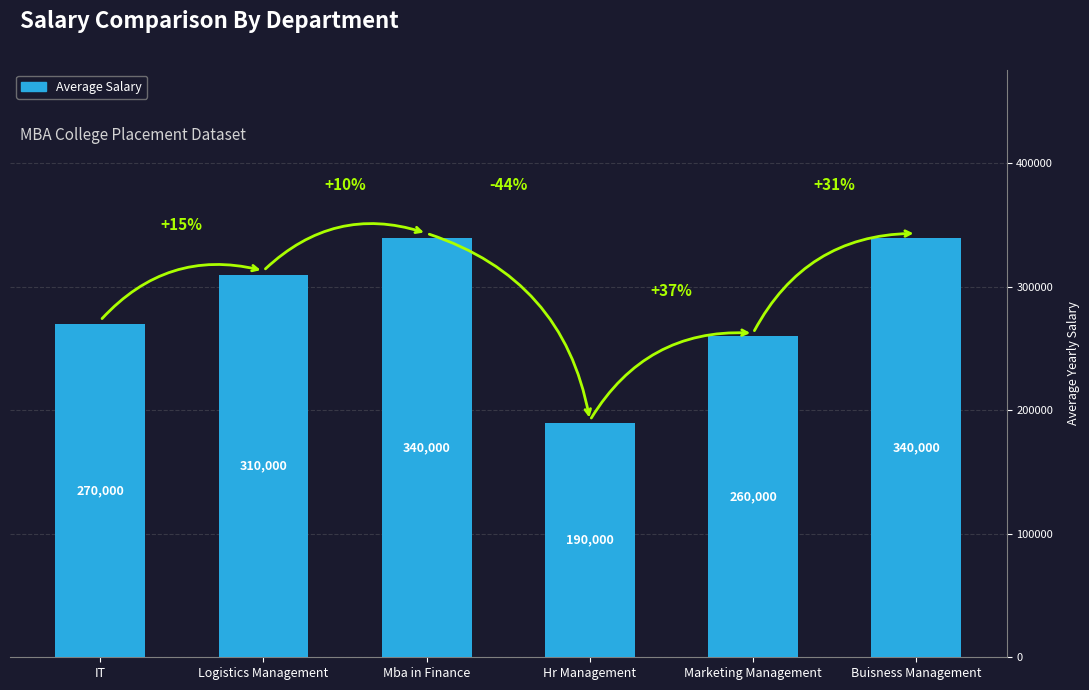

What is the sum of all values?

1710000